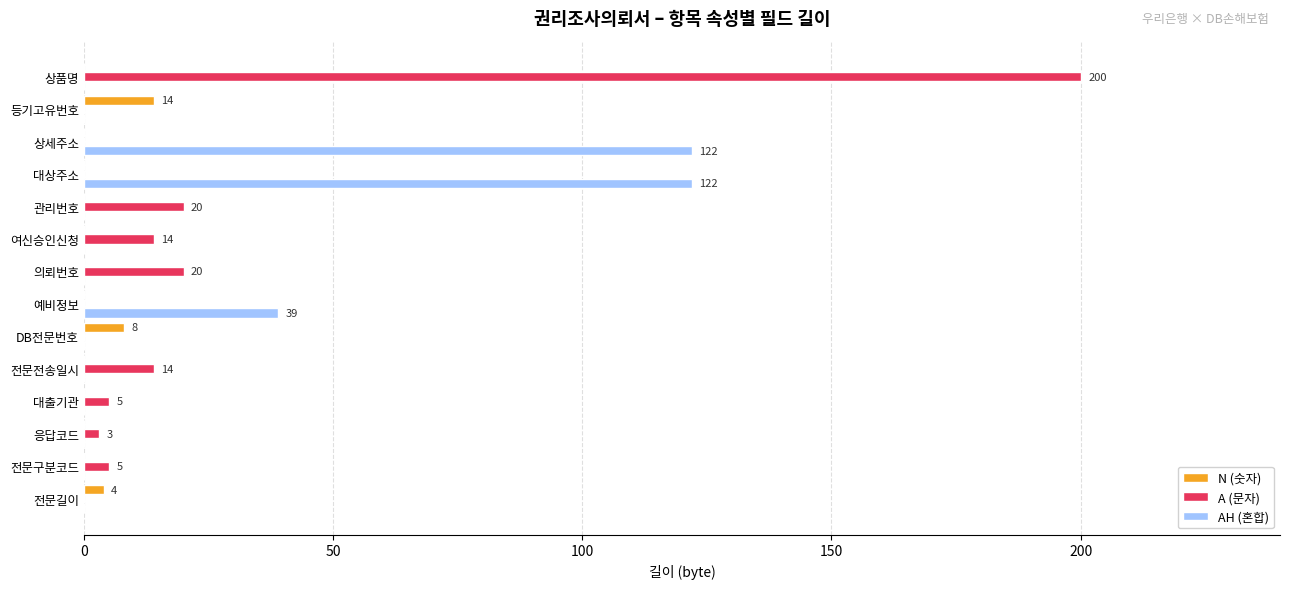

The AH (혼합) series shows 162 at 대상주소. True or false?

False